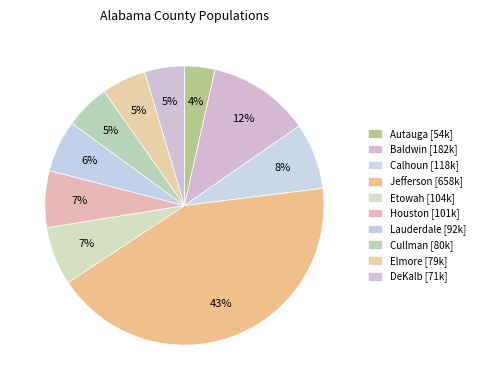

To the nearest percent, what is the difference between the largest and smallest slice percentages?

39%